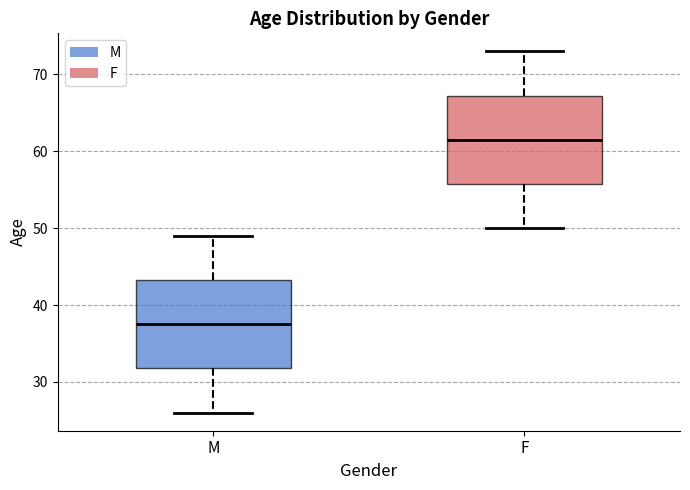

Reading left to right, read every box against the y-axis: the position of its median line, the range the box covers, and the ends of its whiskers. The values are not printed on the chart, so give them approximately, as read against the axis.

M: median 38, box 32 to 43, whiskers 26 to 49
F: median 62, box 56 to 67, whiskers 50 to 73